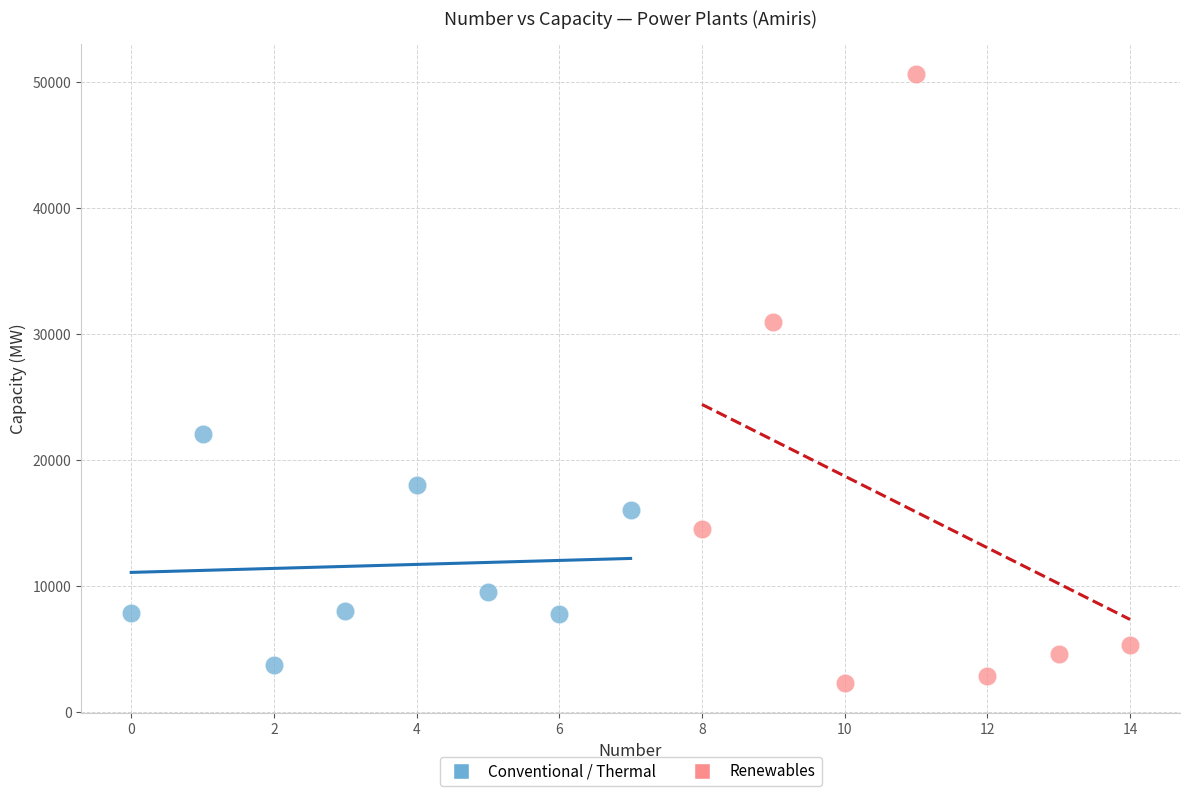

Which series has the largest Y range (max minus min)?

Renewables